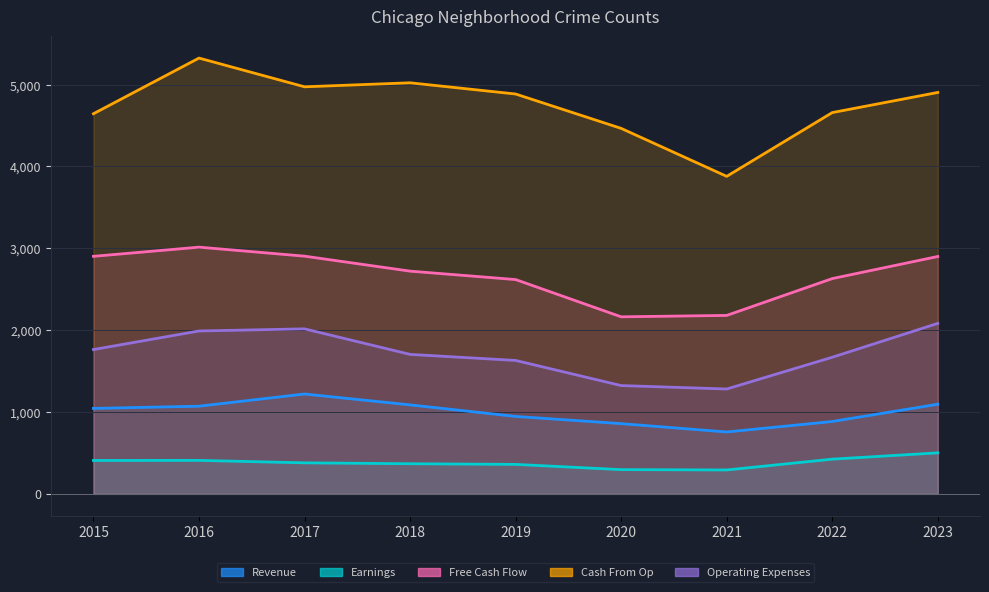

At which category does Free Cash Flow reach its first local valley?

2020